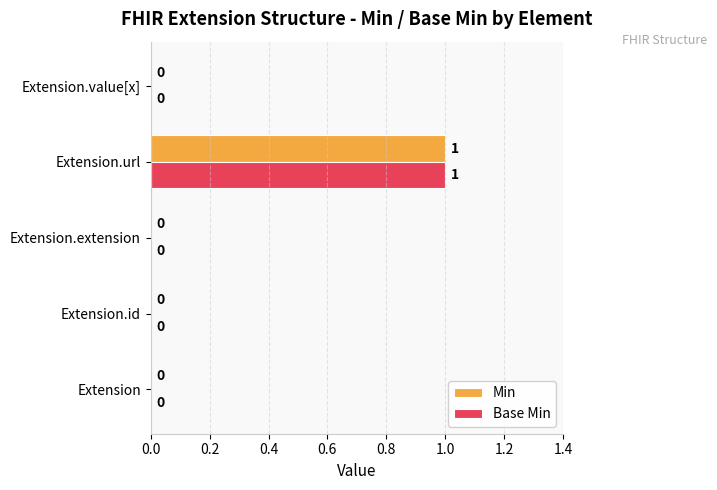

How many data points in Base Min are above 0?

1